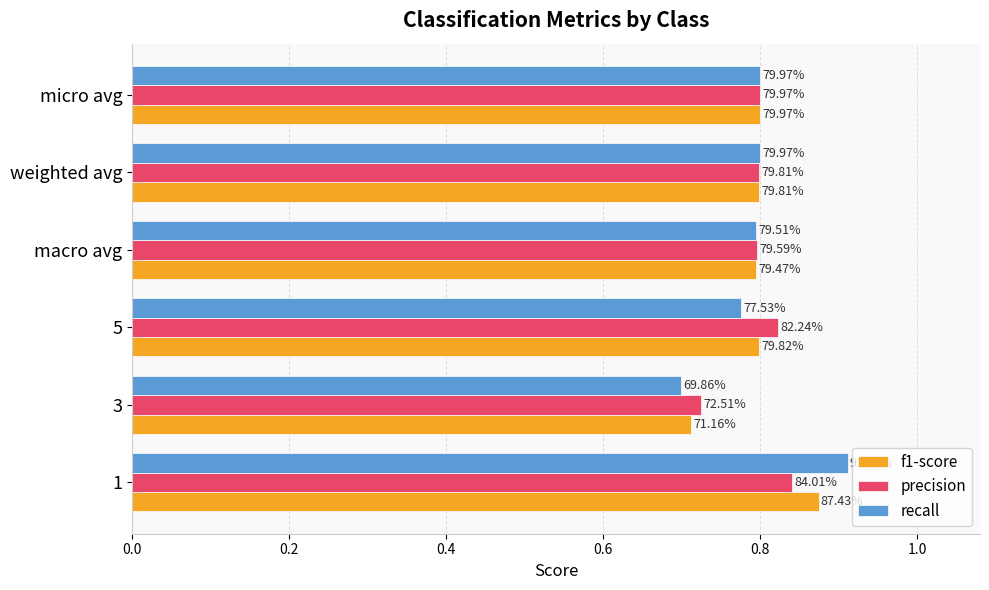

What are all the series names shown in the legend?

f1-score, precision, recall